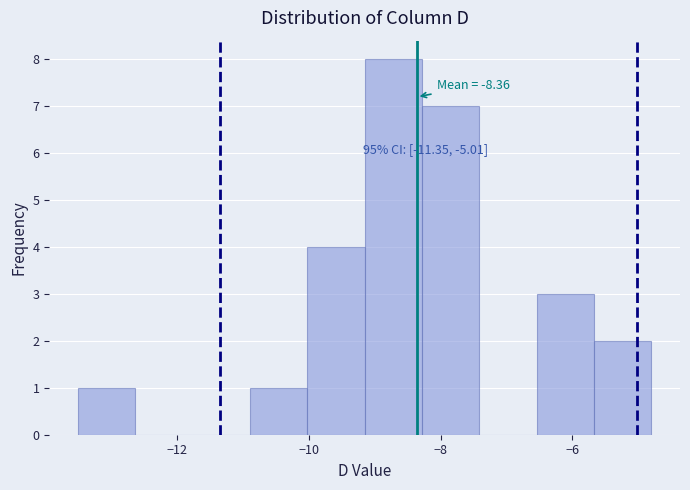

Over which range of the x-axis is the bar tallest?

-9.2 to -8.2